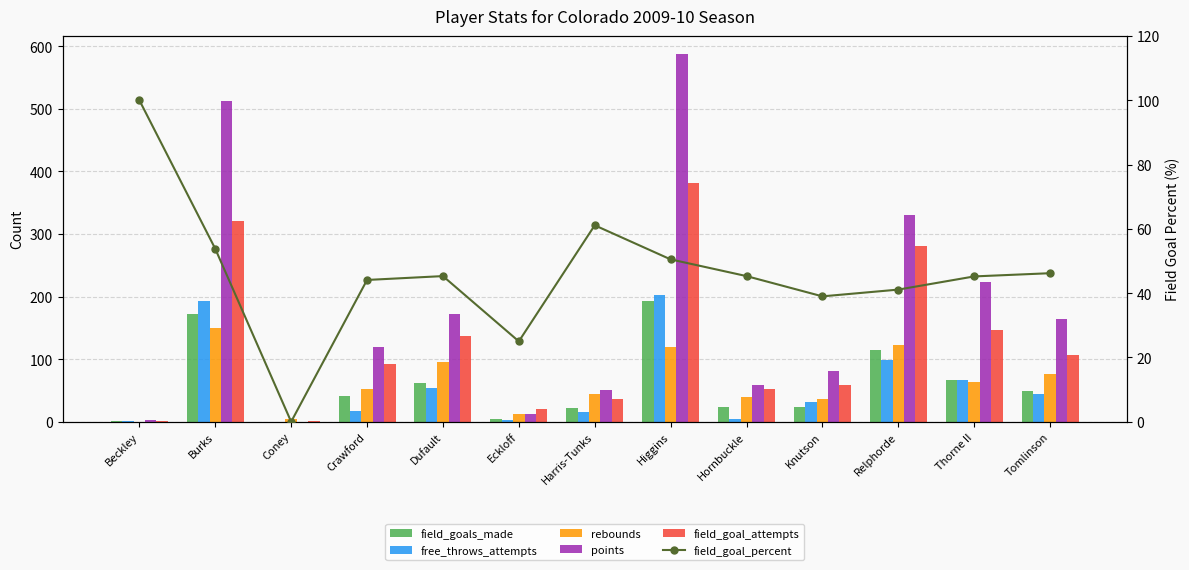

The field_goals_made series shows 9.0 at Eckloff. True or false?

False